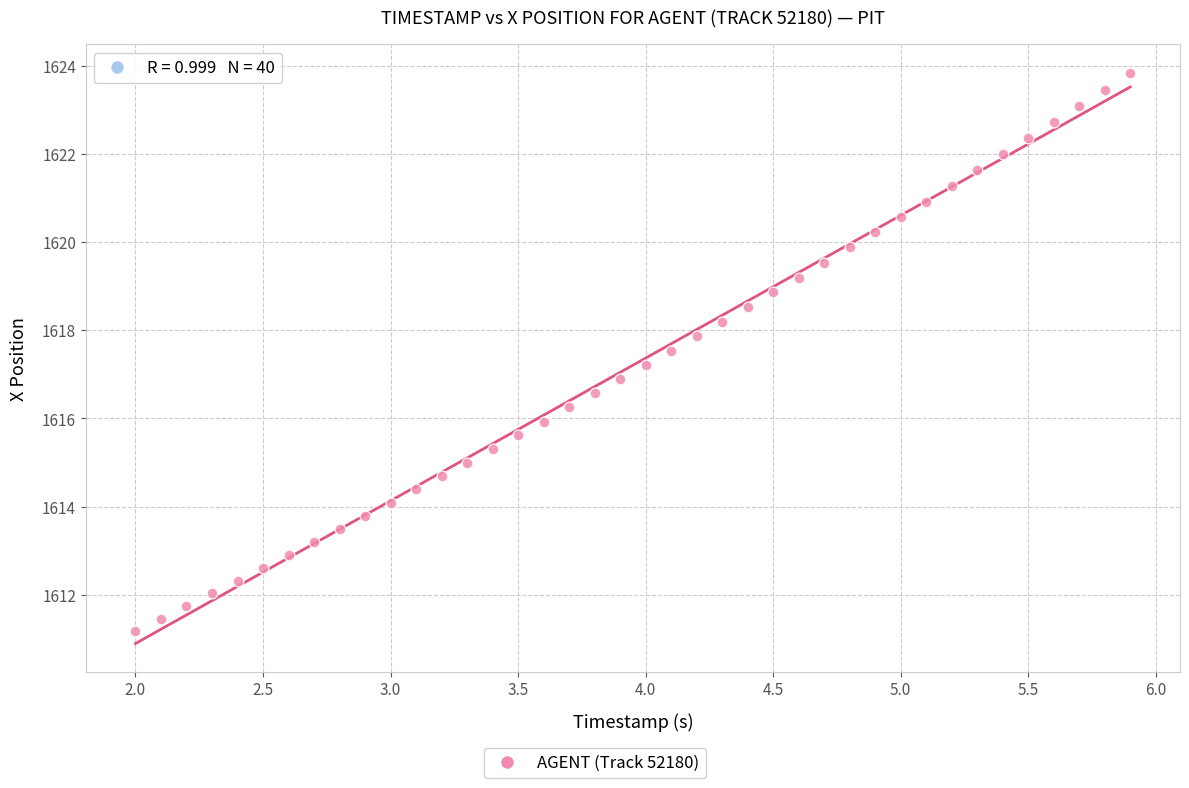

What is the range of X values (max minus min)?

3.9